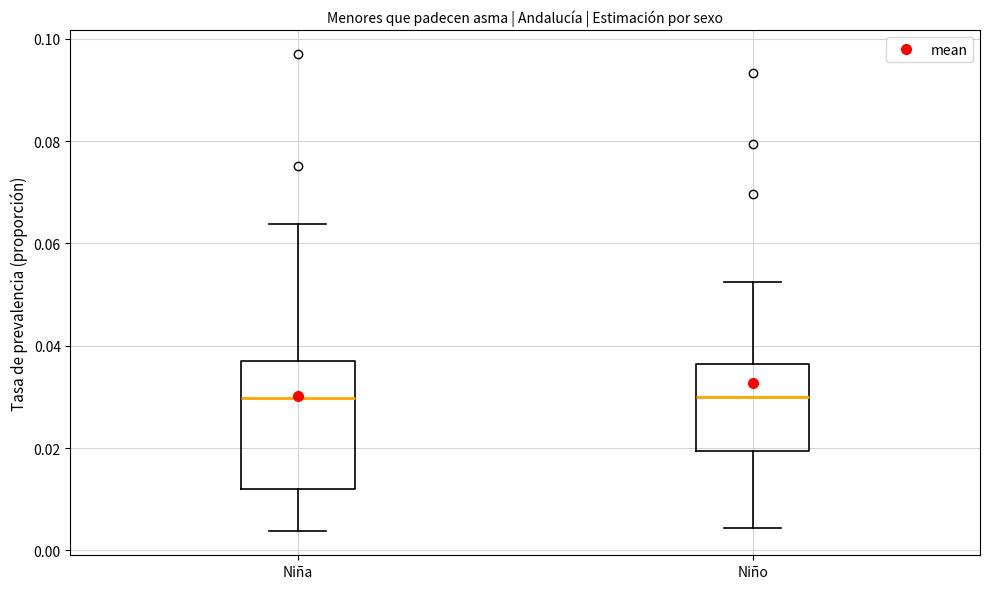

Which box is the tallest, from its lower edge to its upper edge?

Niña